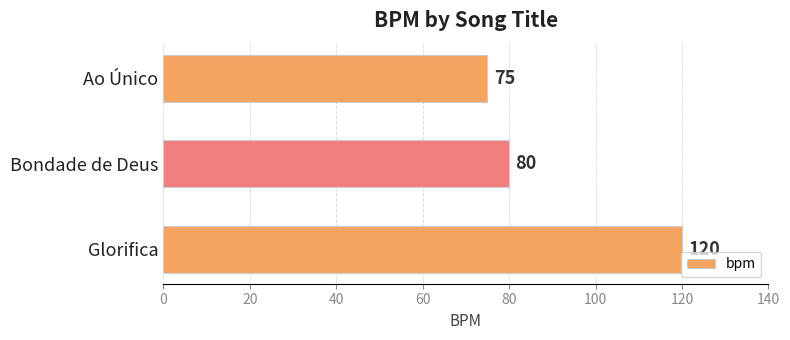

Reading bottom to top, what are all the values shown in this chart?

120	80	75